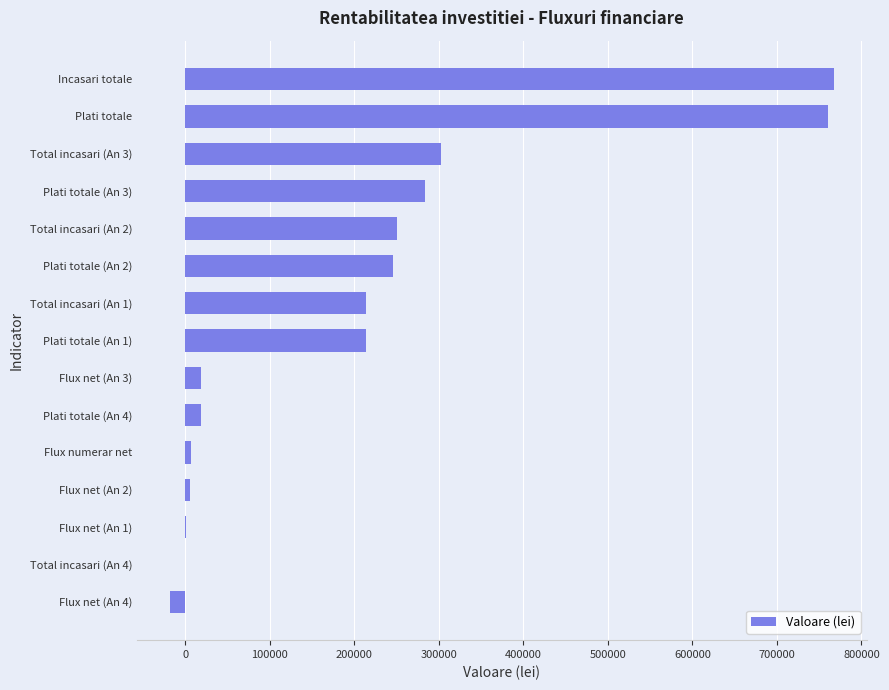

Count the number of data series in this chart.

1